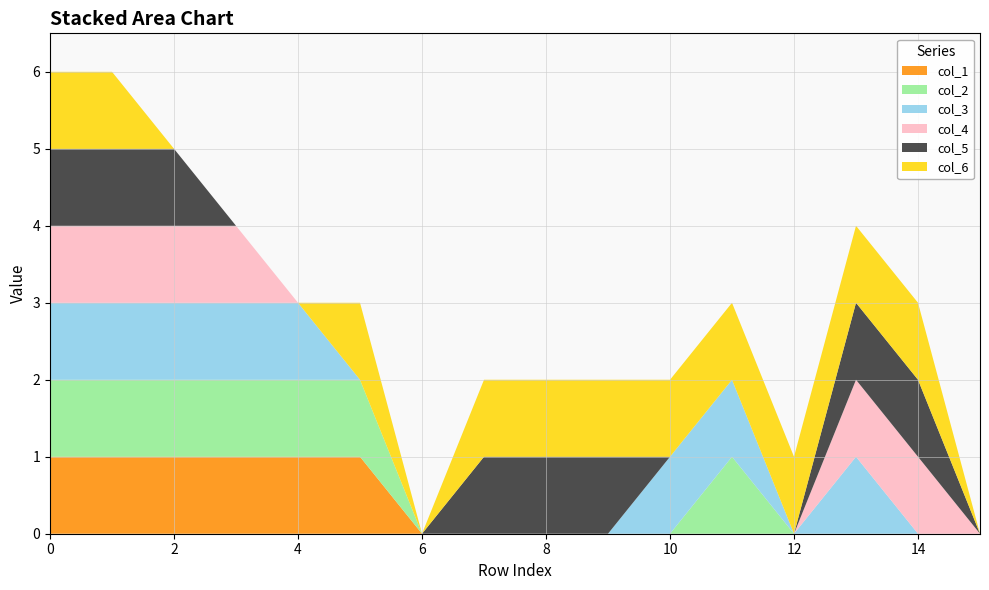

Reading right to left, extract all data points from this chart.

col_1: 0	0	0	0	0	0	0	0	0	0	1	1	1	1	1	1
col_2: 0	0	0	0	1	0	0	0	0	0	1	1	1	1	1	1
col_3: 0	0	1	0	1	1	0	0	0	0	0	1	1	1	1	1
col_4: 0	1	1	0	0	0	0	0	0	0	0	0	1	1	1	1
col_5: 0	1	1	0	0	0	1	1	1	0	0	0	0	1	1	1
col_6: 0	1	1	1	1	1	1	1	1	0	1	0	0	0	1	1